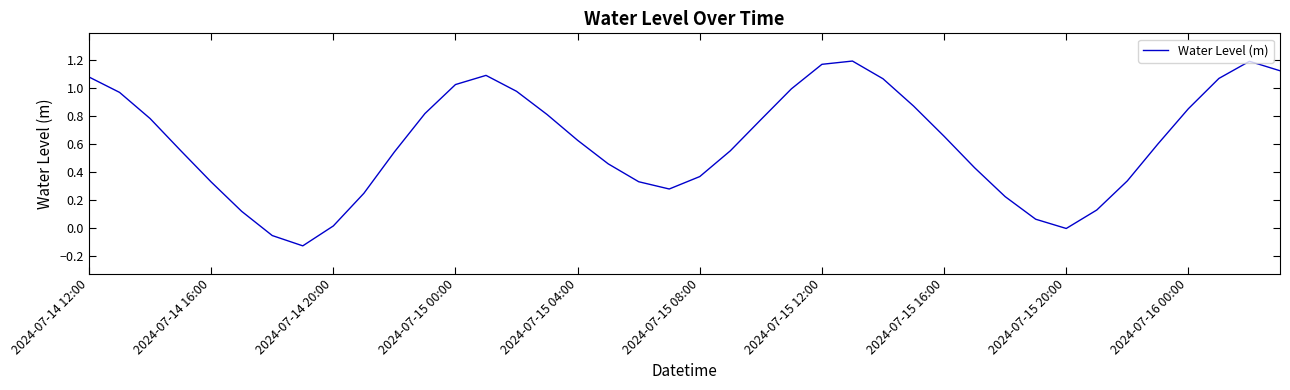

Reading left to right, what are all the values shown in this chart?

1.1	1.0	0.8	0.6	0.3	0.1	-0.1	-0.1	0.0	0.2	0.5	0.8	1.0	1.1	1.0	0.8	0.6	0.5	0.3	0.3	0.4	0.6	0.8	1.0	1.2	1.2	1.1	0.9	0.7	0.4	0.2	0.1	-0.0	0.1	0.3	0.6	0.9	1.1	1.2	1.1